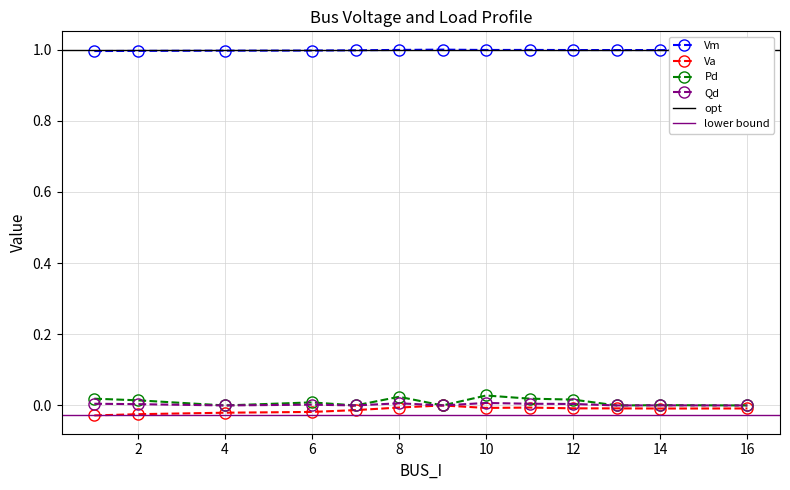

What is the total value across all series at 14?

1.0